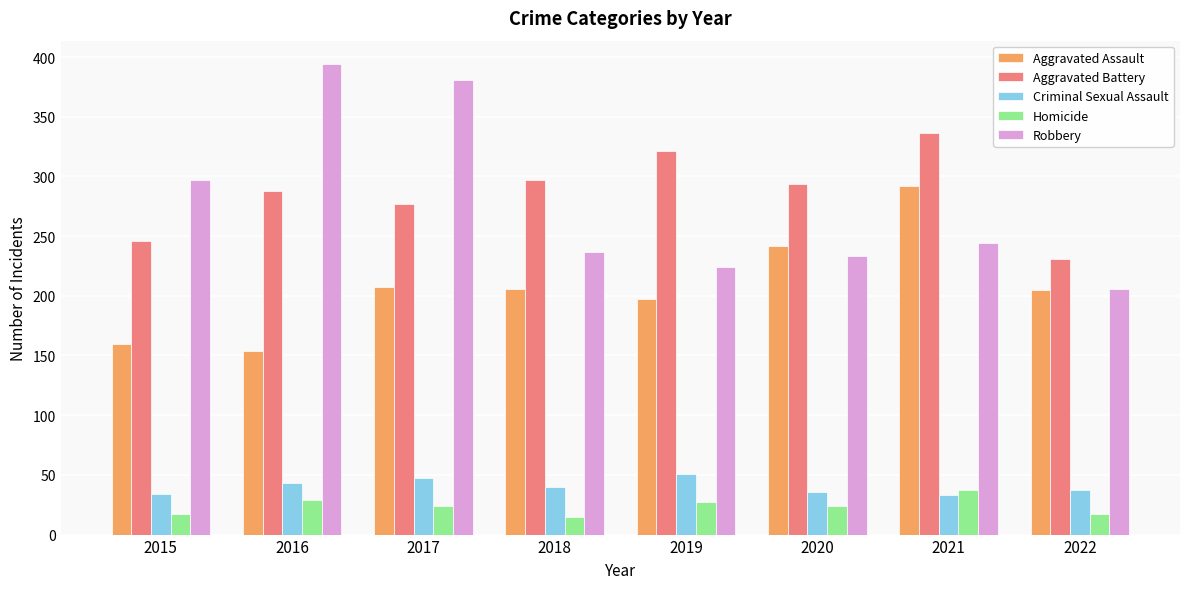

Which category has the highest value in the Homicide series?

2021